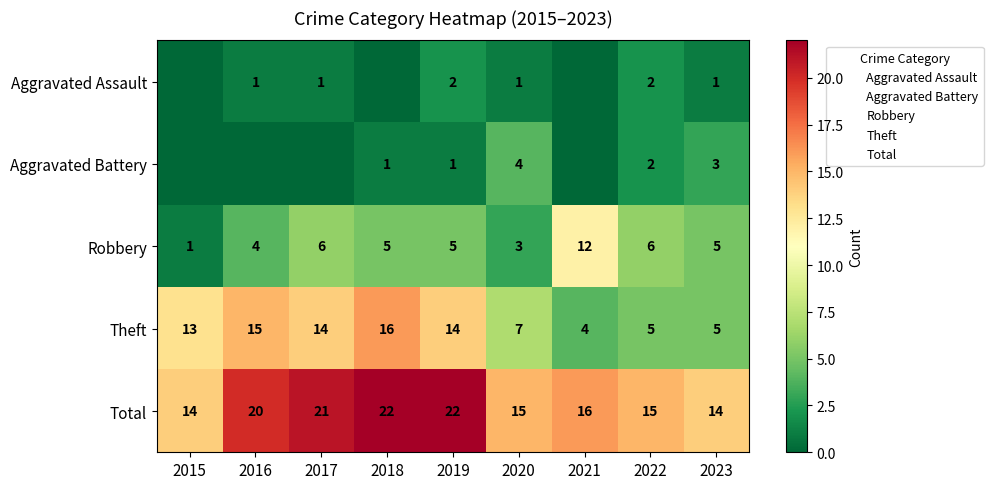

What is the sum of all Total values?

159